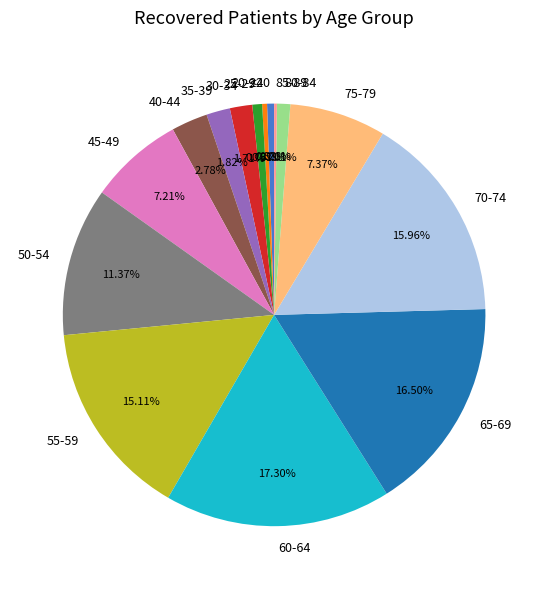

To the nearest percent, what is the average slice percentage?

7%